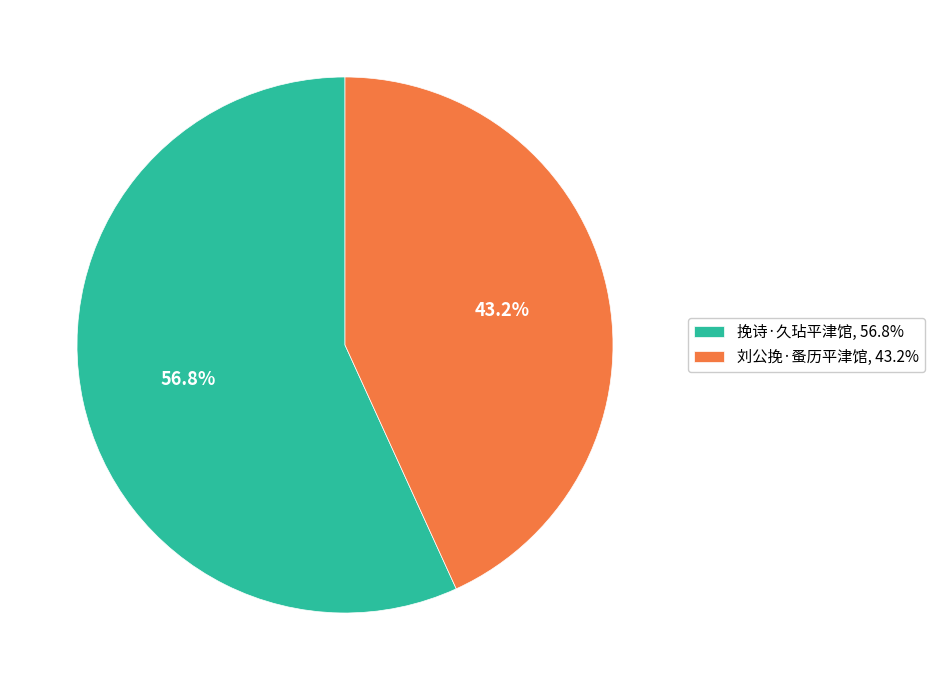

Which has a higher value, 挽诗·久玷平津馆 or 刘公挽·蚤历平津馆?

挽诗·久玷平津馆